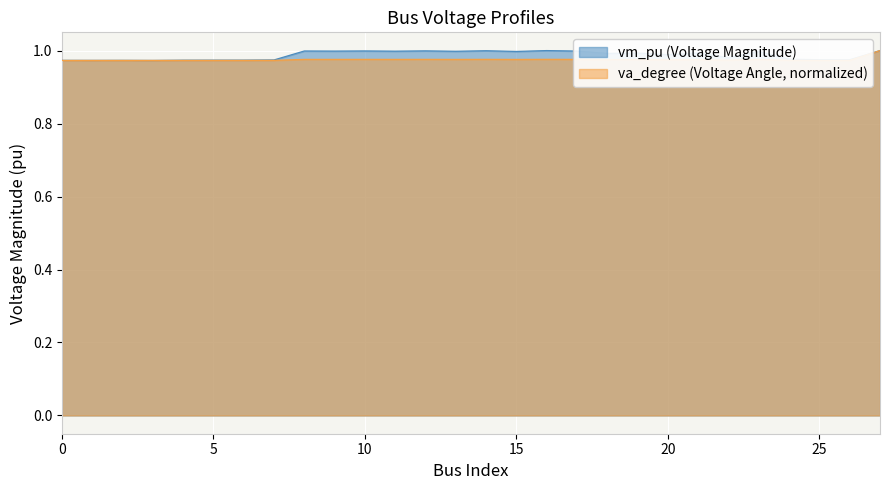

Which label corresponds to the smallest value in the chart?

3